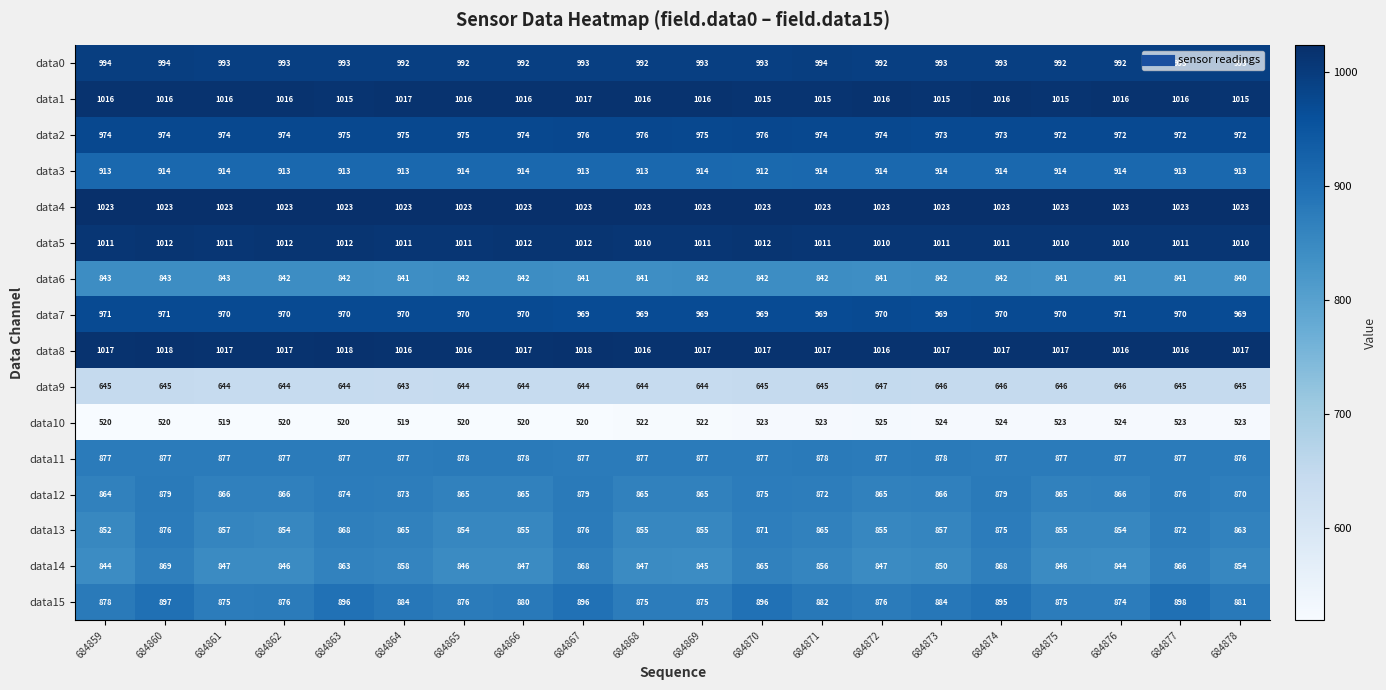

The data8 series shows 1017 at 684875. True or false?

True